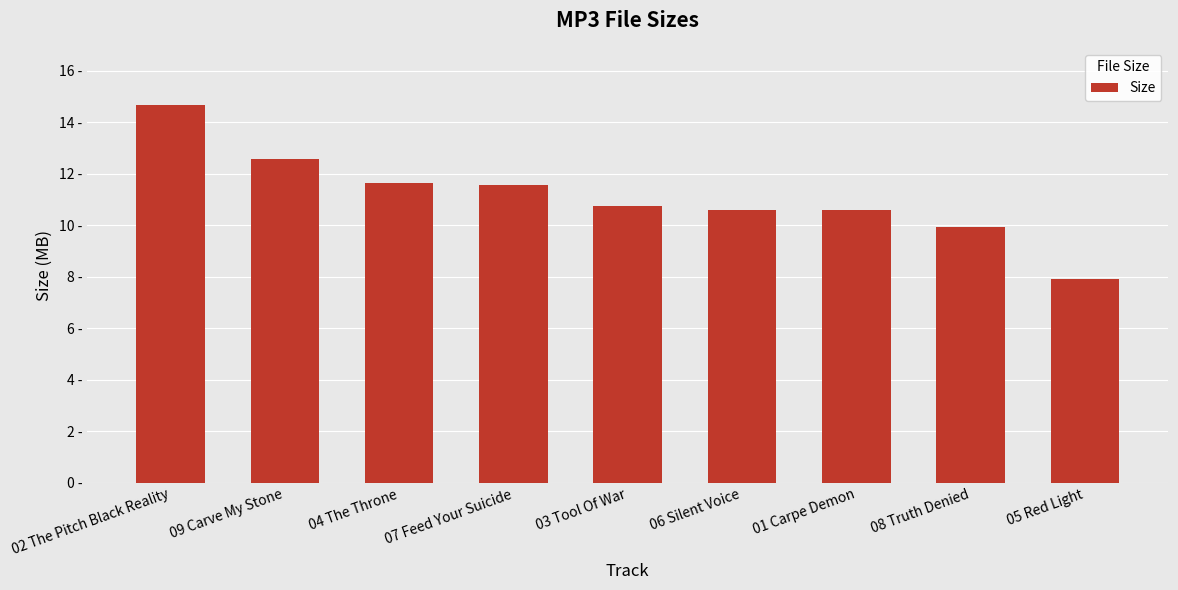

Does the chart contain stacked bars?

No